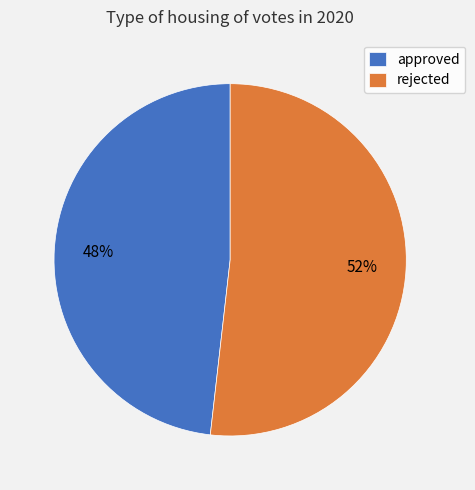

How many segments does this pie chart have?

2